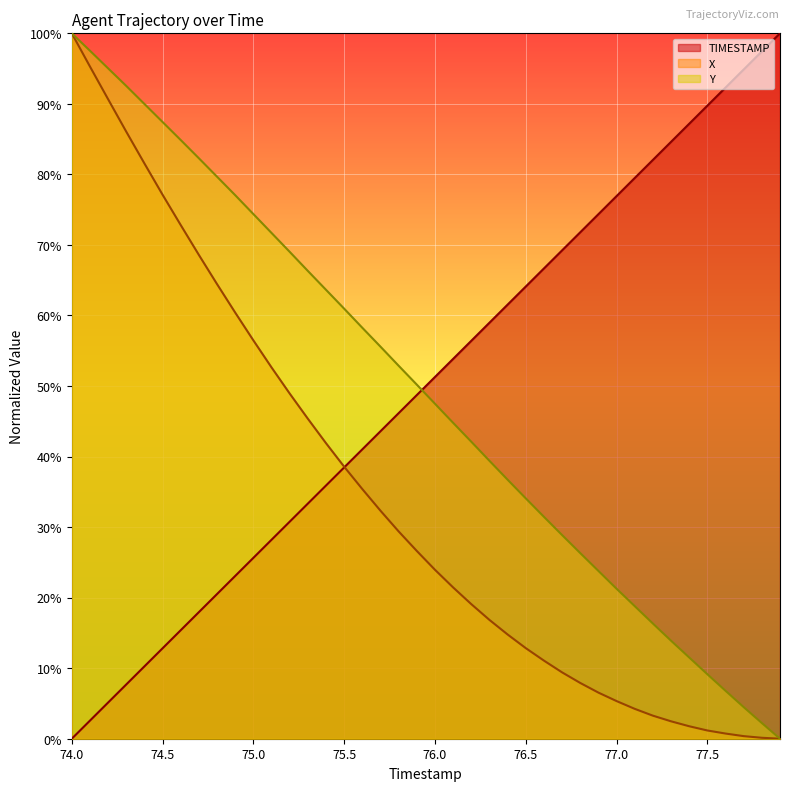

What position from the left is 74.6?

7